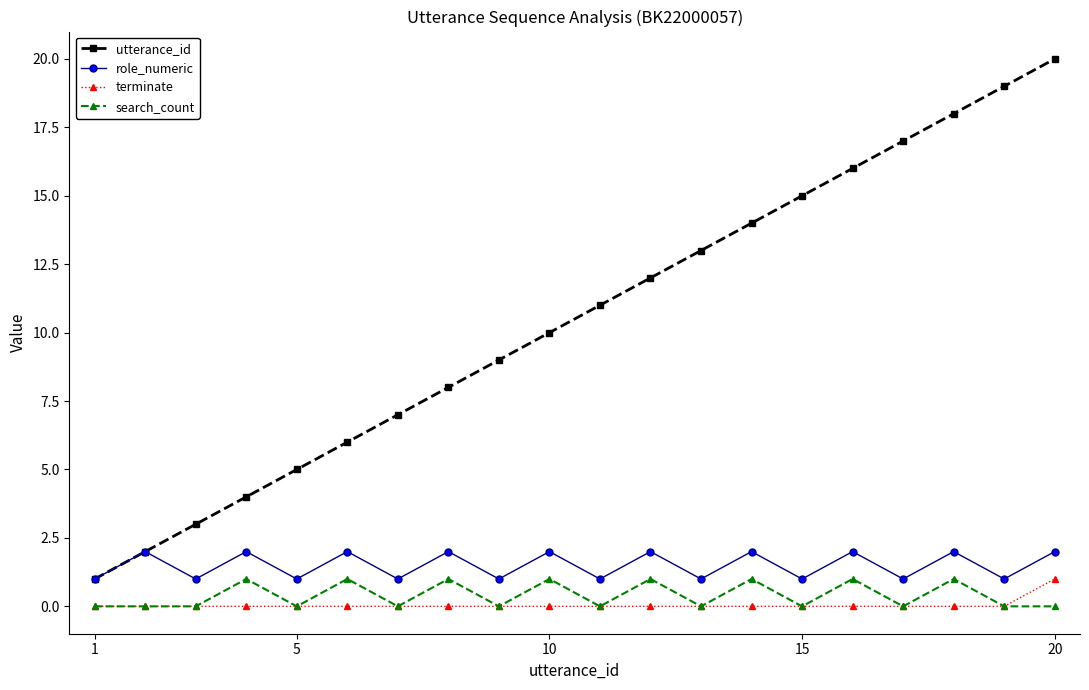

Does the chart have visible grid lines?

No